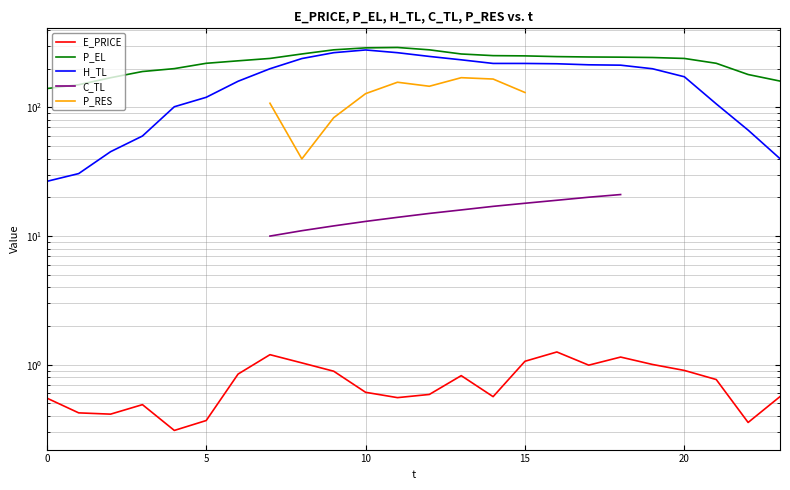

Which series has the widest spread of values?

H_TL